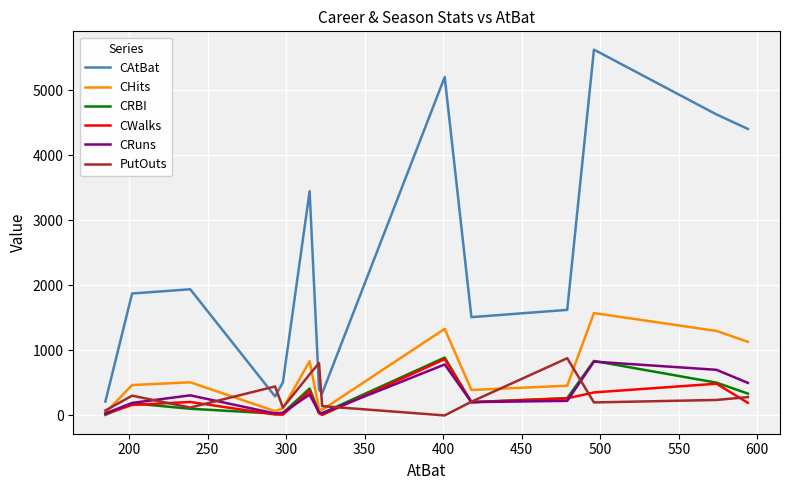

True or false: CHits and CAtBat intersect in this chart.

False